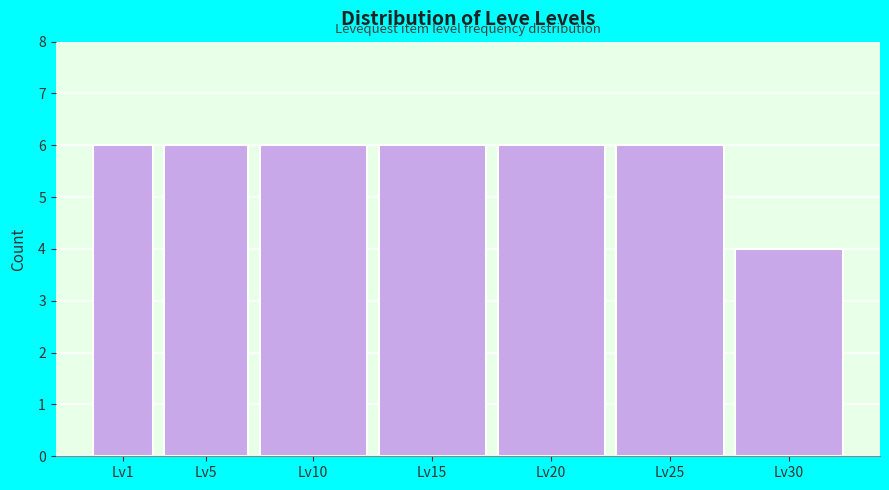

Reading right to left, what are all the values shown in this chart?

Lv30=4	Lv25=6	Lv20=6	Lv15=6	Lv10=6	Lv5=6	Lv1=6